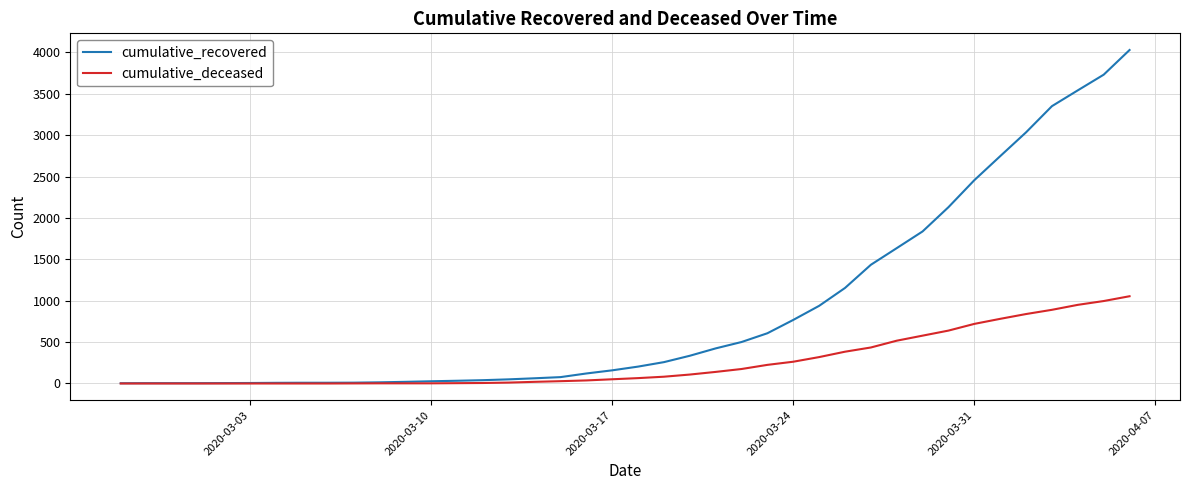

List the series in order of their peak value, highest first.

cumulative_recovered, cumulative_deceased